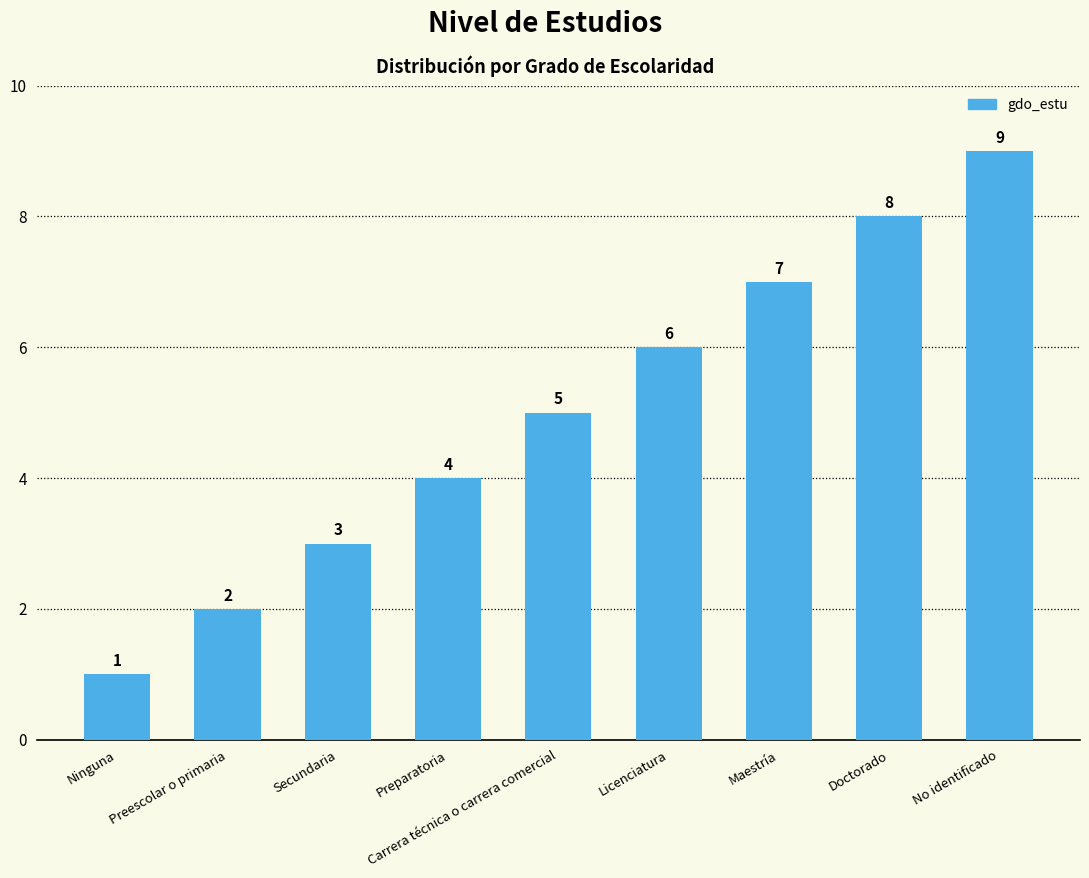

Approximately how many times larger is the value at Maestría compared to Preescolar o primaria?

3.5